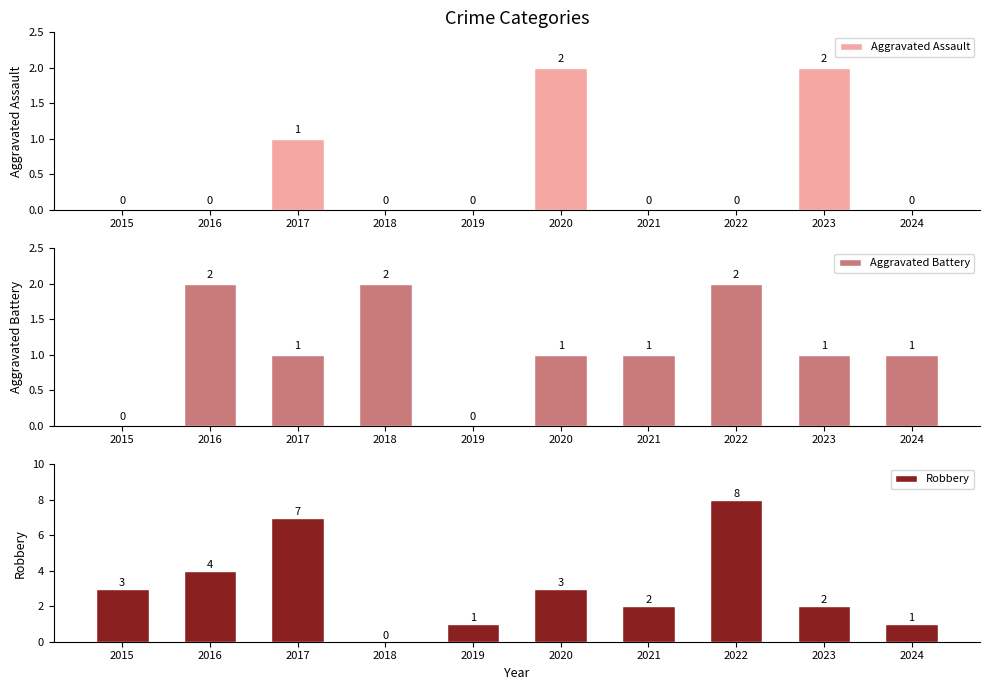

Between 2015 and 2024, which is larger?

2015